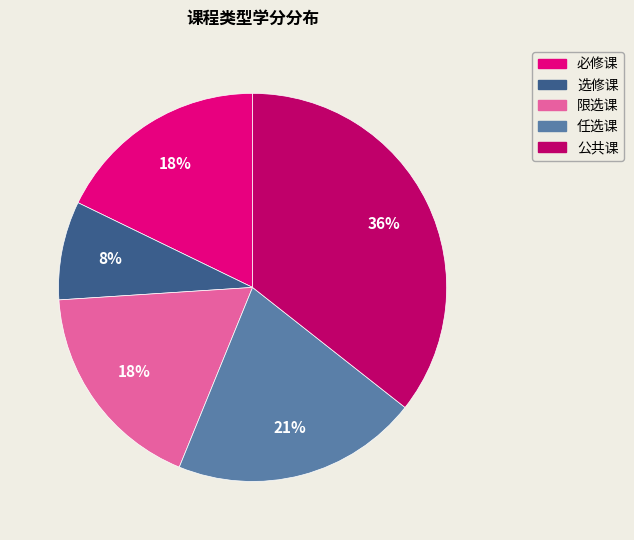

Does any single category account for the majority?

No